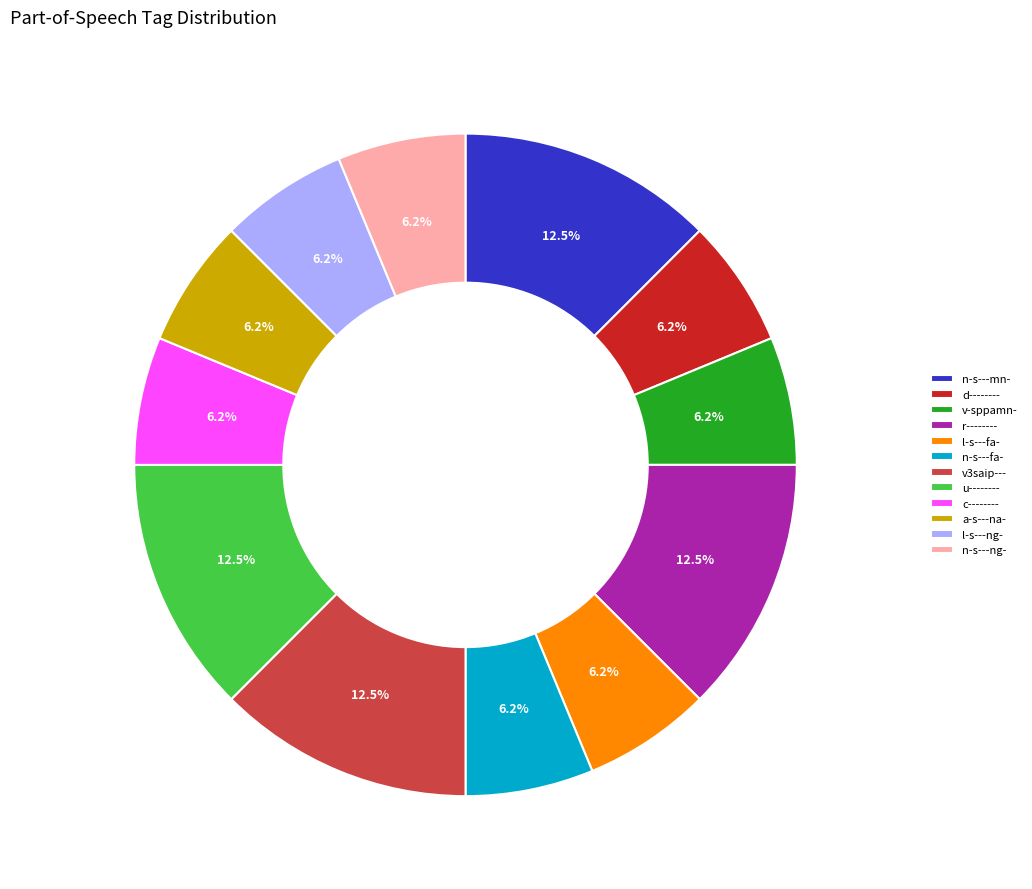

Between r-------- and l-s---ng-, which is larger?

r--------